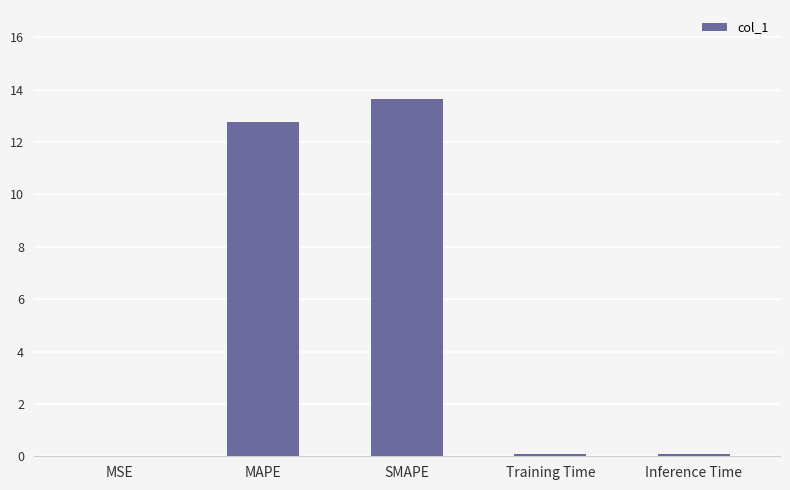

The value at MAPE is 12.8. True or false?

True